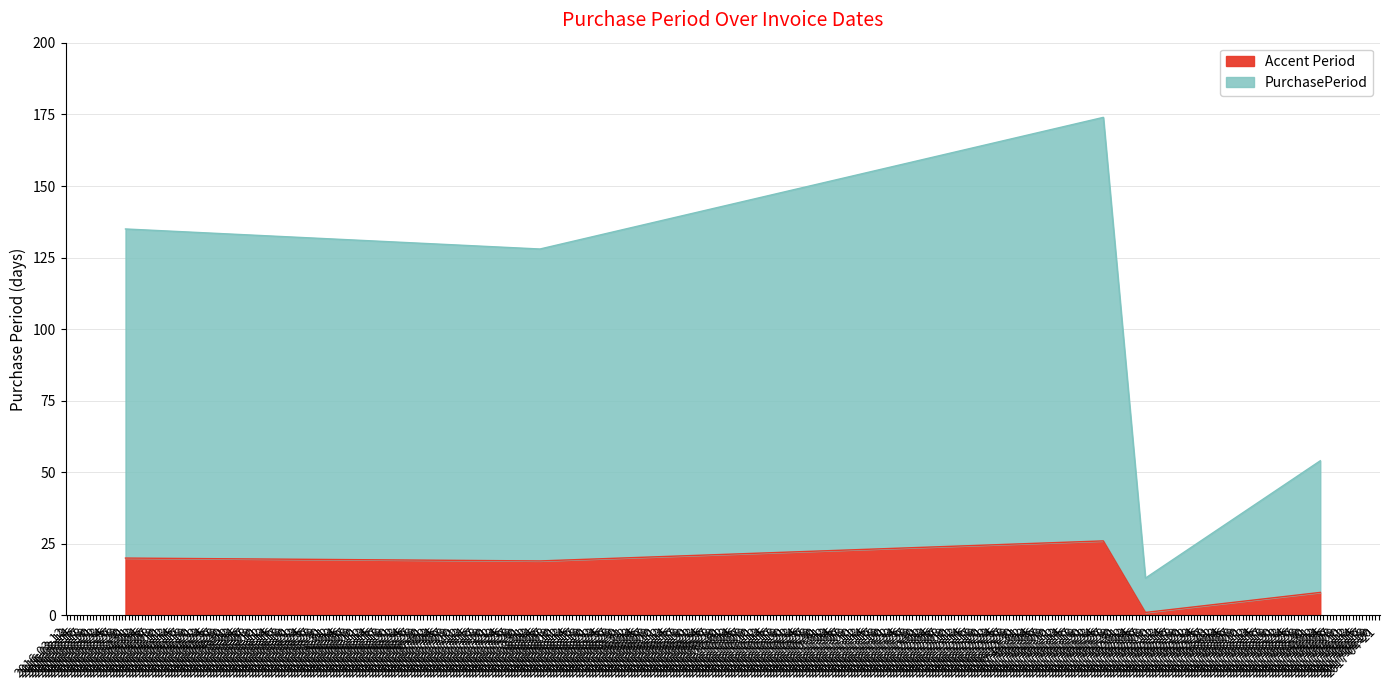

The chart shows a value of 128 at 2016-08-05. True or false?

True